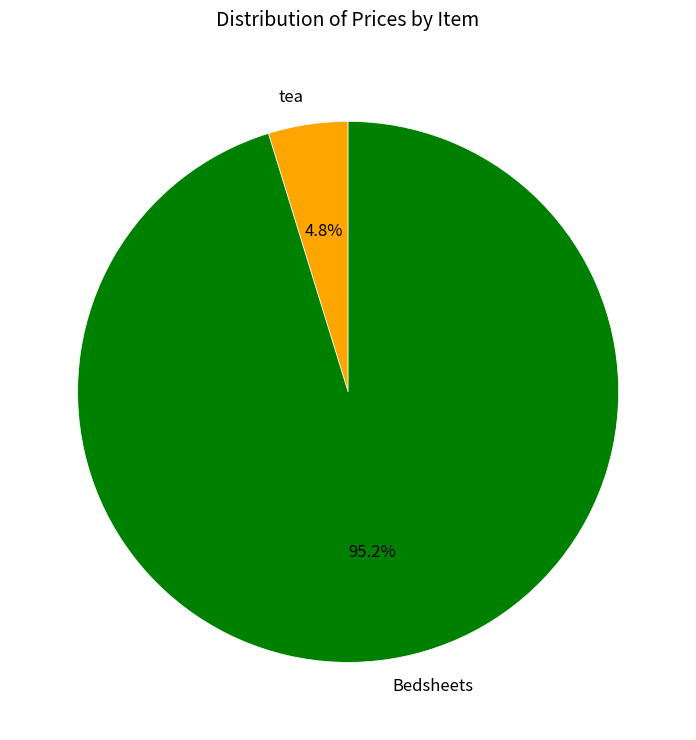

What is the total percentage of Bedsheets and tea?

100.0%